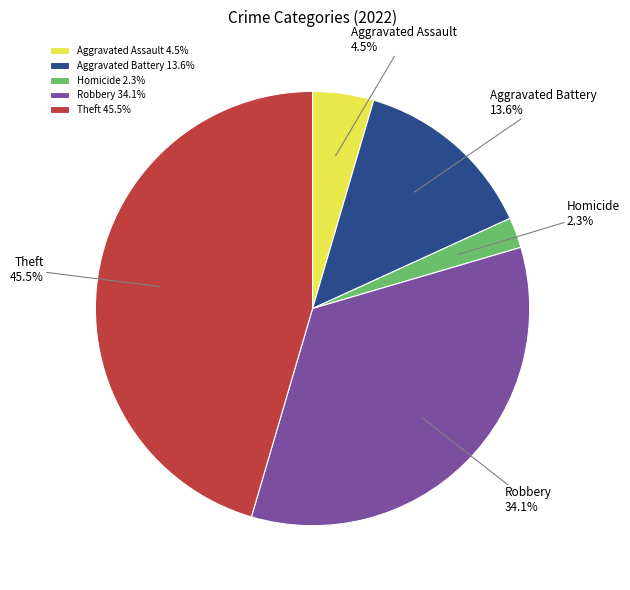

Which slice is the largest?

Theft